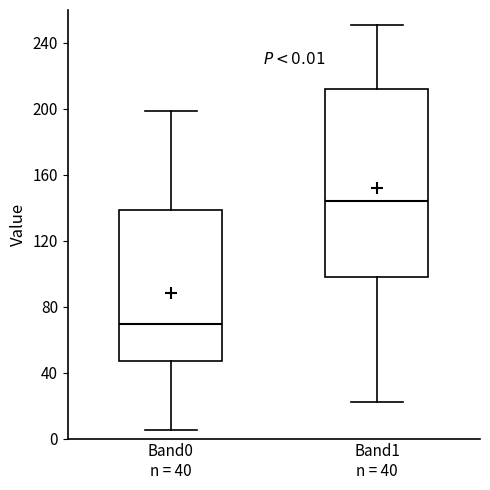

Comparing the boxes themselves (not the whiskers), which one is the tallest?

Band1 n = 40